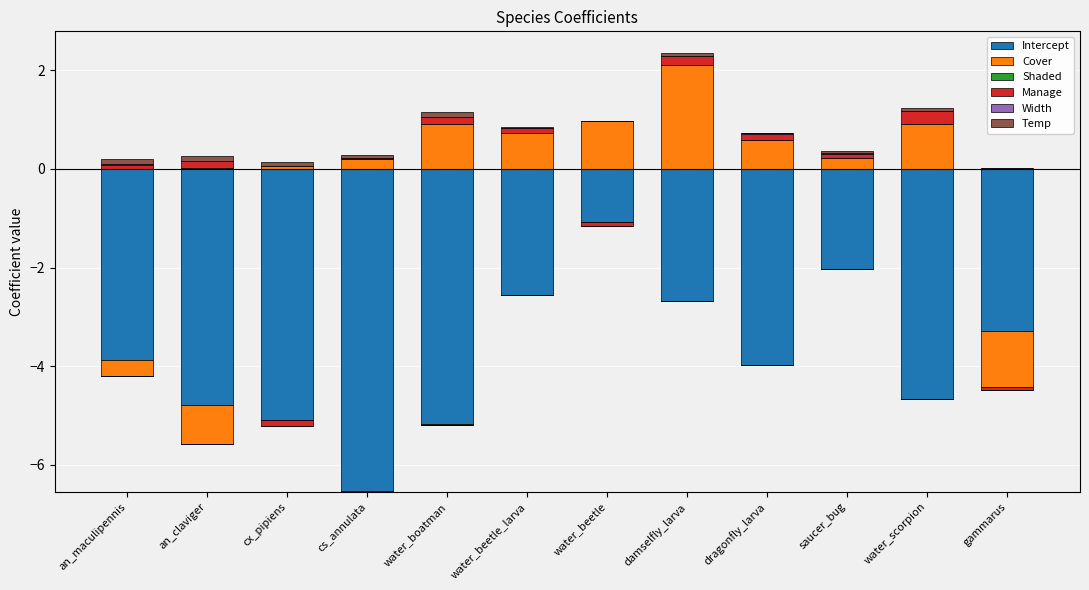

True or false: Width has a value of 0.0 at gammarus.

False